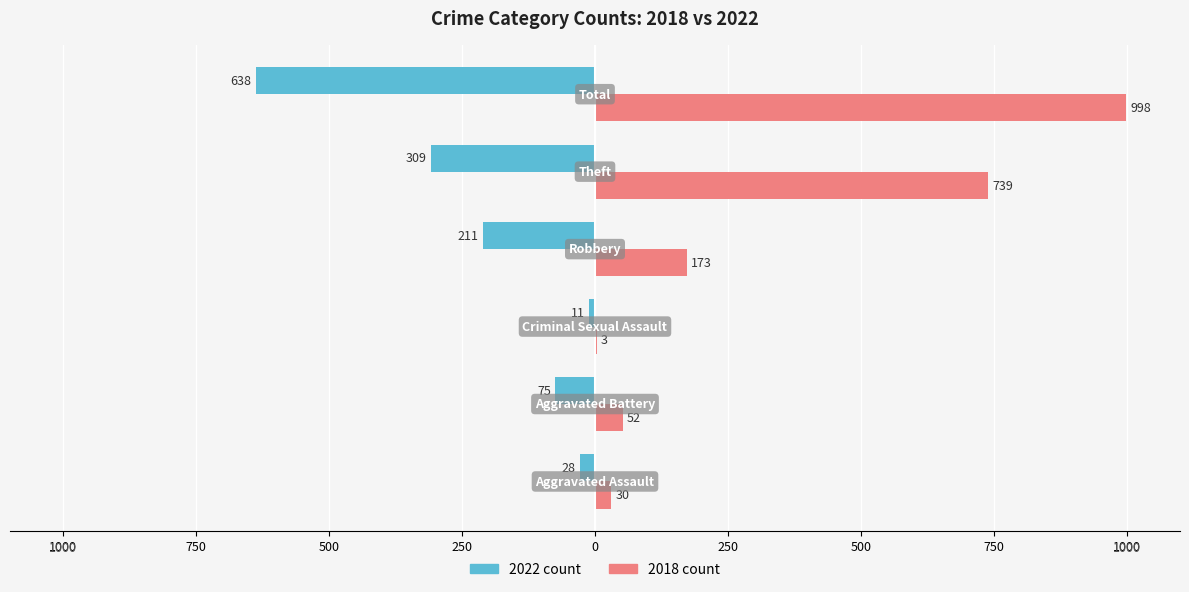

How many bars are there in total?

12